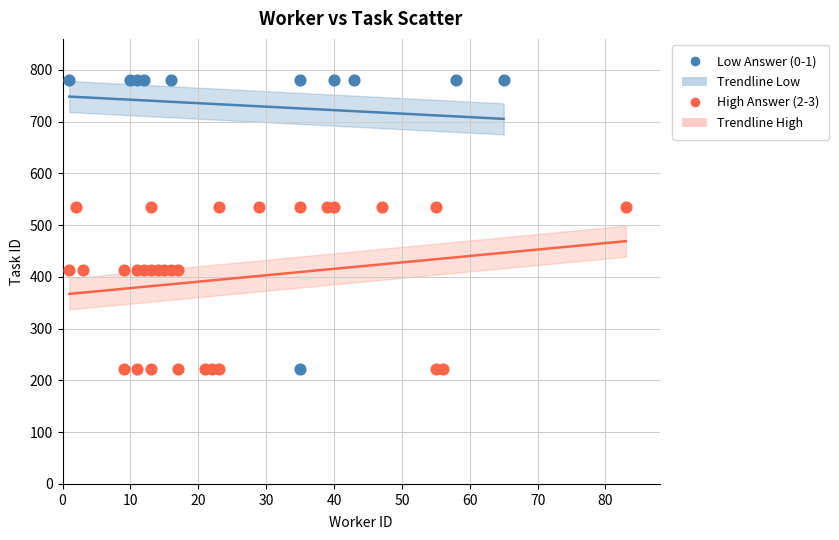

Which series contains the highest Y value?

Low Answer (0-1)